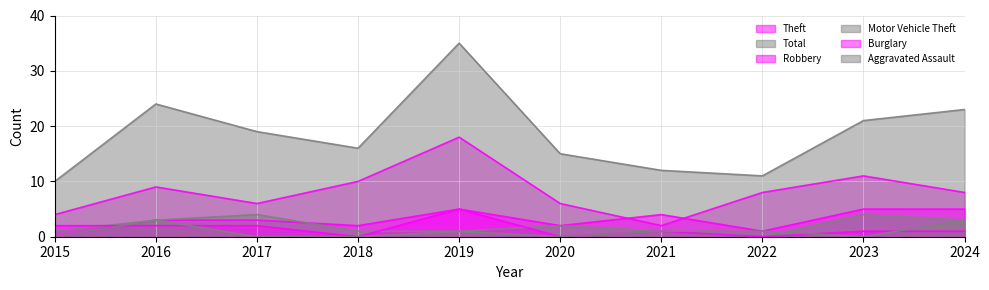

Reading left to right, transcribe all the data shown in this chart.

Theft: 4	9	6	10	18	6	2	8	11	8
Total: 10	24	19	16	35	15	12	11	21	23
Robbery: 0	3	3	2	5	2	4	1	5	5
Motor Vehicle Theft: 1	3	4	1	1	2	1	0	4	3
Burglary: 2	2	2	0	5	0	1	0	1	1
Aggravated Assault: 0	3	0	0	1	0	1	1	0	3